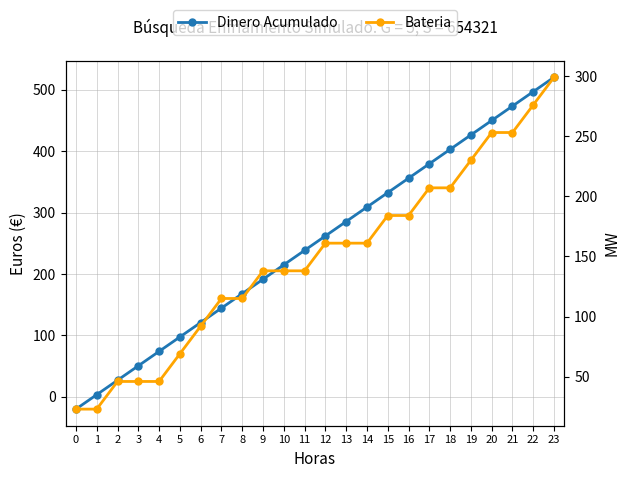

Does the chart have visible grid lines?

Yes